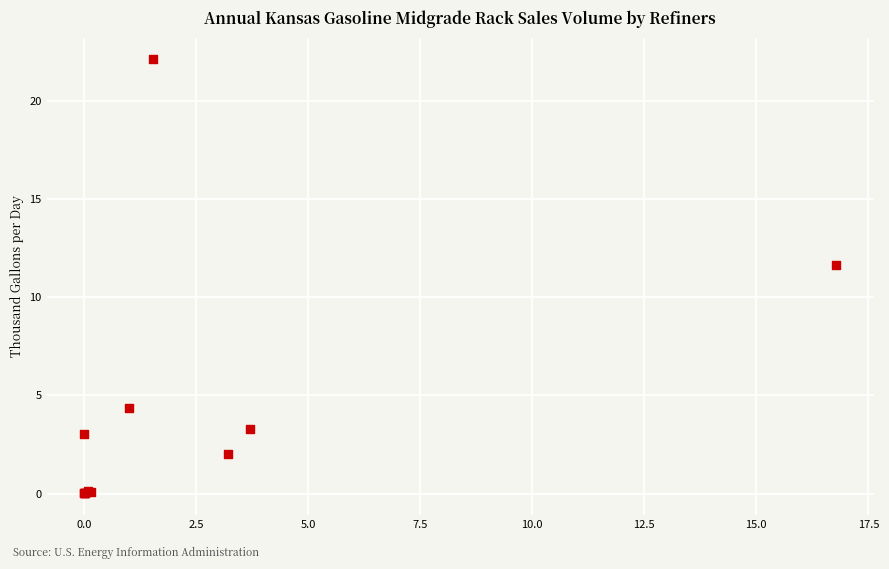

What Y value in the scatter plot is closest to 11?

11.6